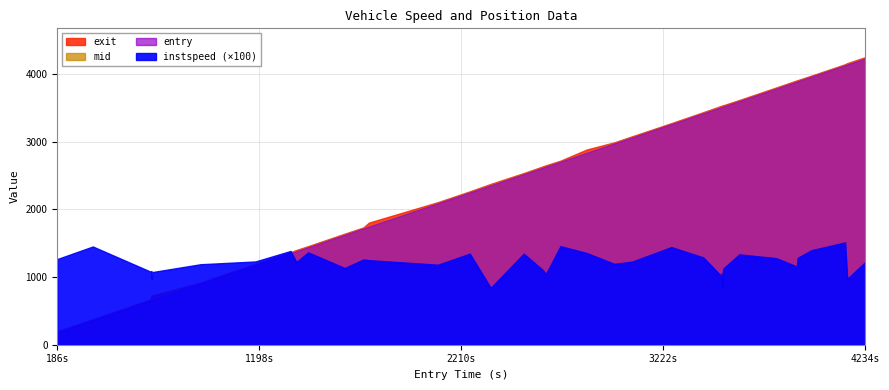

Reading right to left, transcribe all the data shown in this chart.

instspeed: 12.2	9.7	15.1	14.0	12.8	11.6	12.8	13.4	11.3	11.1	9.3	8.7	10.5	10.1	12.9	14.4	12.3	12.0	13.6	14.6	10.5	11.1	13.5	8.4	13.5	11.8	12.5	12.6	11.3	13.6	12.2	13.9	12.3	11.9	10.7	9.7	10.9	10.8	14.5	12.7
exit: 4251.3	4162.1	4146.1	3977.4	3910.4	3907.6	3802.5	3617.3	3542.4	3540.3	3538.2	3536.4	3534.4	3532.3	3438.0	3275.1	3081.0	2991.1	2884.6	2719.9	2653.5	2633.4	2537.4	2377.1	2267.3	2108.1	1805.3	1733.4	1641.5	1456.9	1400.5	1367.9	1194.8	919.1	727.7	725.5	723.1	673.3	376.5	200.6
mid: 4242.1	4151.0	4138.4	3969.6	3900.3	3898.0	3794.4	3609.2	3531.3	3529.2	3527.1	3525.0	3523.1	3521.3	3429.4	3267.6	3072.1	2982.3	2844.6	2712.2	2642.1	2623.0	2529.3	2365.4	2259.4	2099.4	1753.5	1725.2	1632.3	1449.3	1390.2	1360.6	1185.5	910.3	668.4	666.1	664.1	662.3	369.5	192.1
entry: 4234.2	4143.7	4133.0	3964.1	3895.0	3891.8	3788.0	3603.0	3525.8	3521.7	3519.5	3517.4	3515.0	3514.0	3423.0	3262.7	3066.5	2976.3	2838.0	2706.7	2635.2	2616.3	2523.0	2357.7	2253.0	2093.5	1747.7	1719.8	1626.1	1443.0	1384.2	1355.2	1178.8	904.1	662.8	659.5	657.4	655.6	364.2	186.3